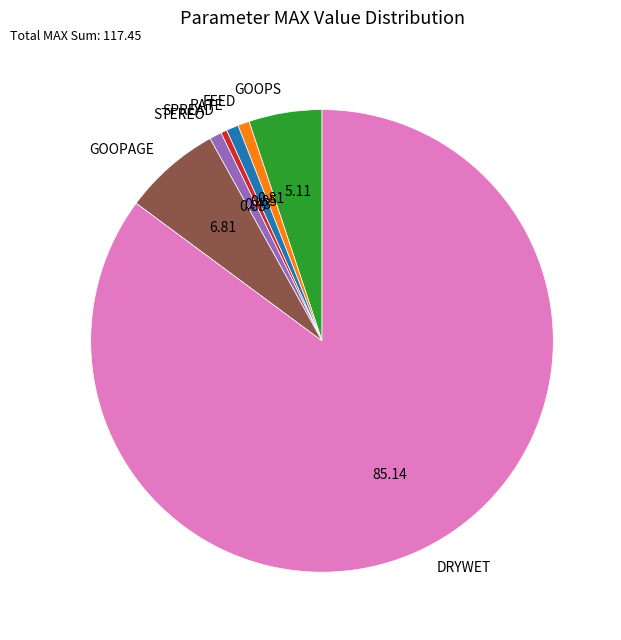

What is the ratio of the value at GOOPAGE to the value at GOOPS?

1.3